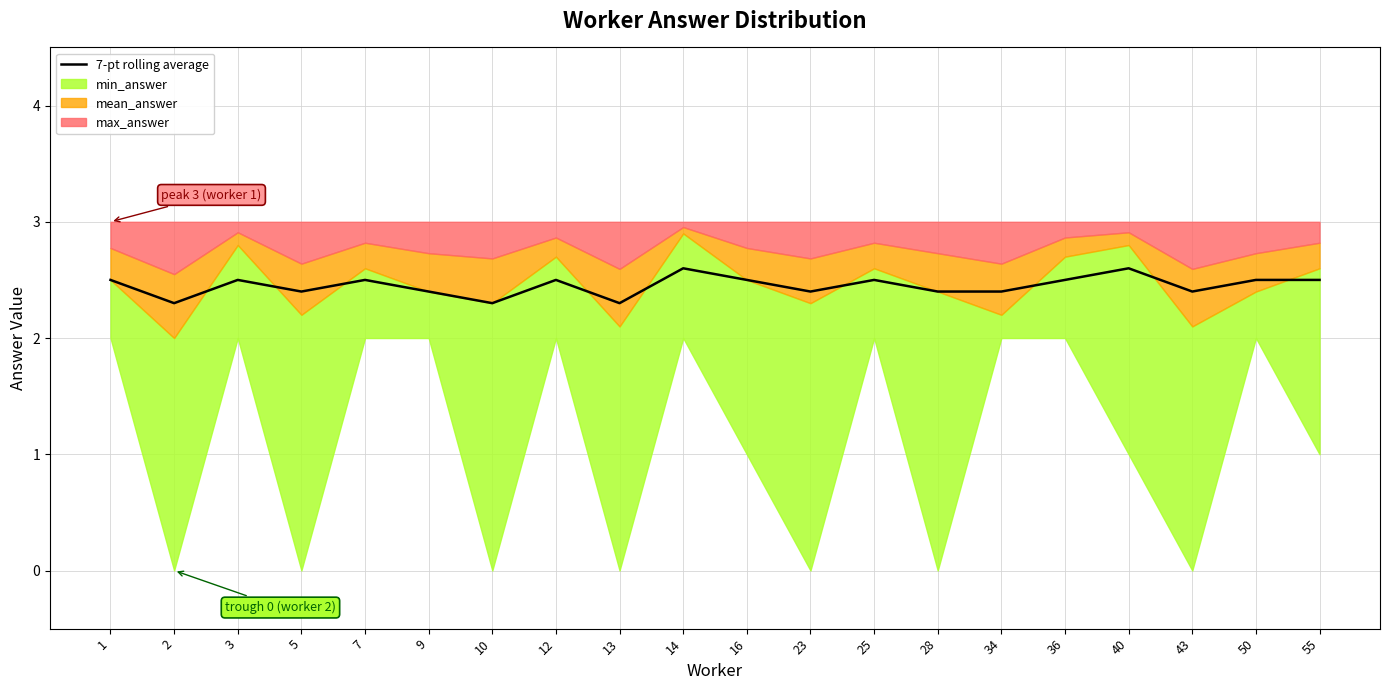

Between 25 and 1, which is larger?

25